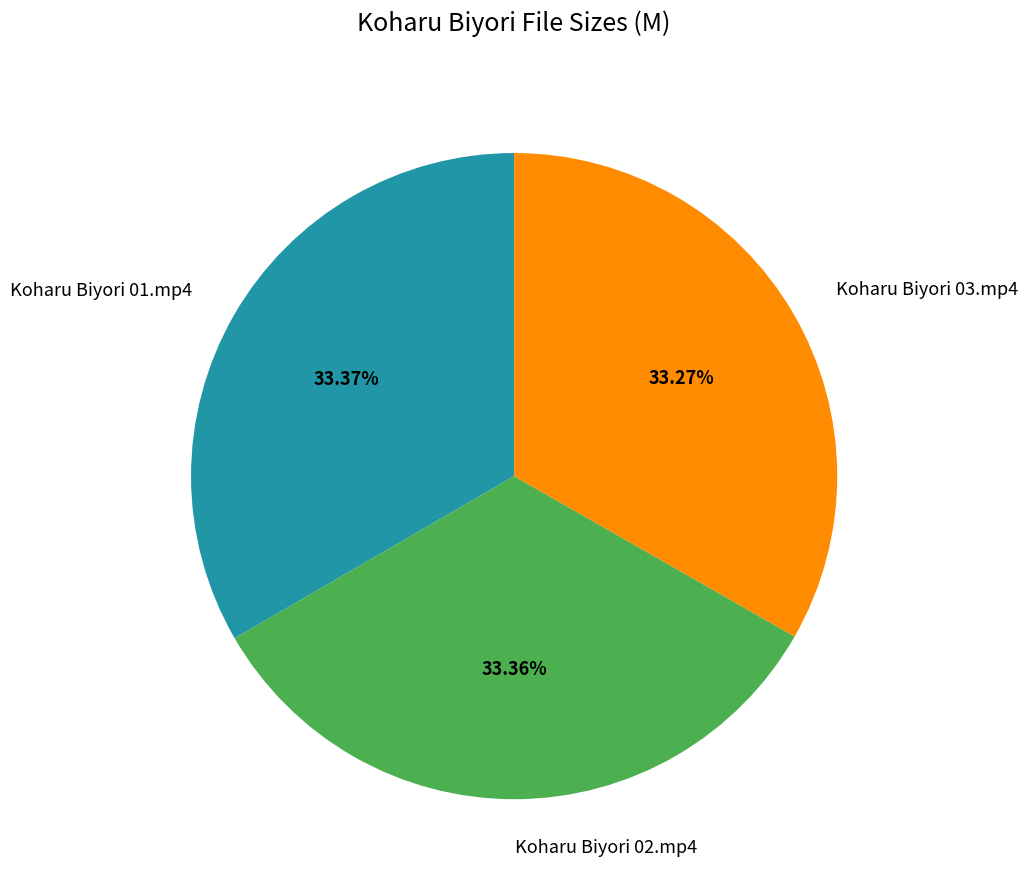

Approximately how many times larger is the value at Koharu Biyori 01.mp4 compared to Koharu Biyori 02.mp4?

1.0